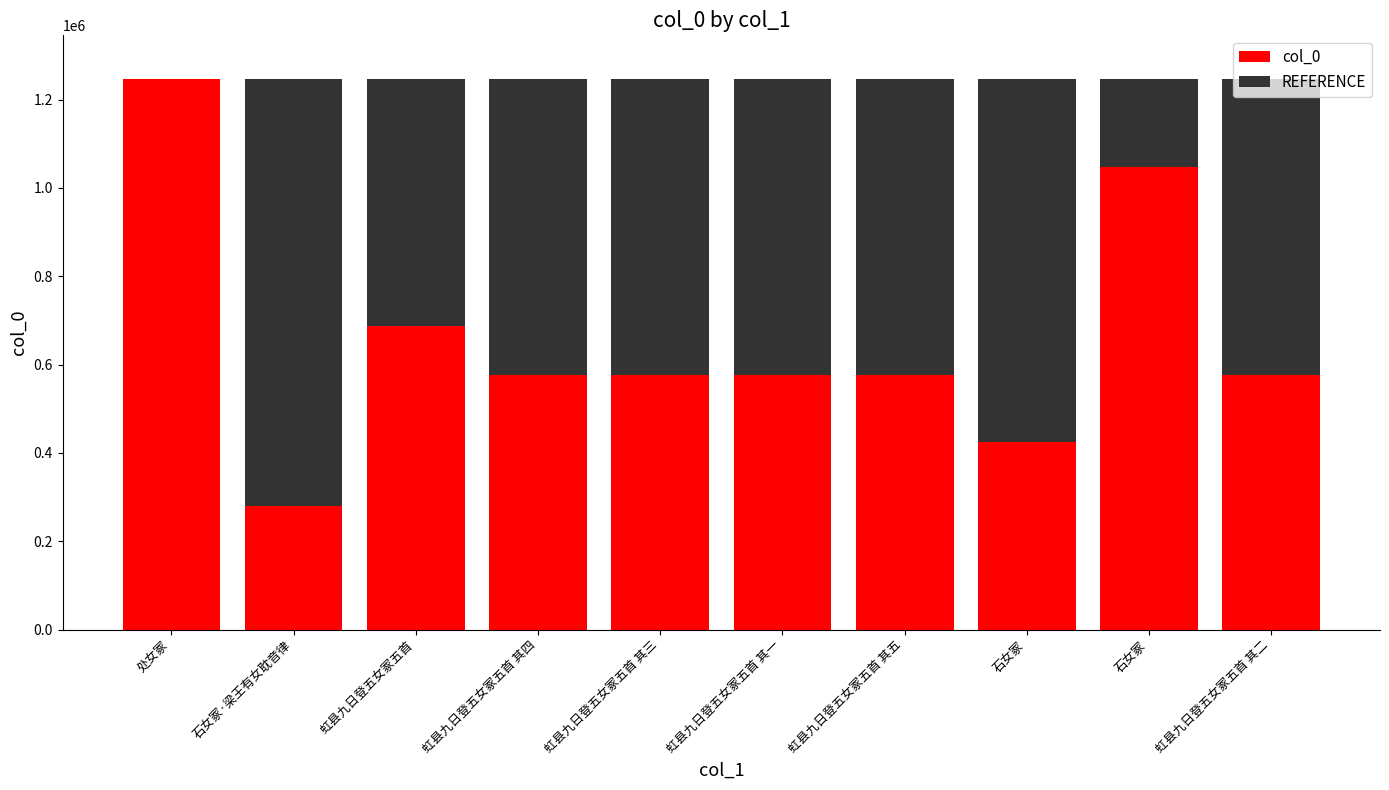

What are all the series names shown in the legend?

col_0, REFERENCE